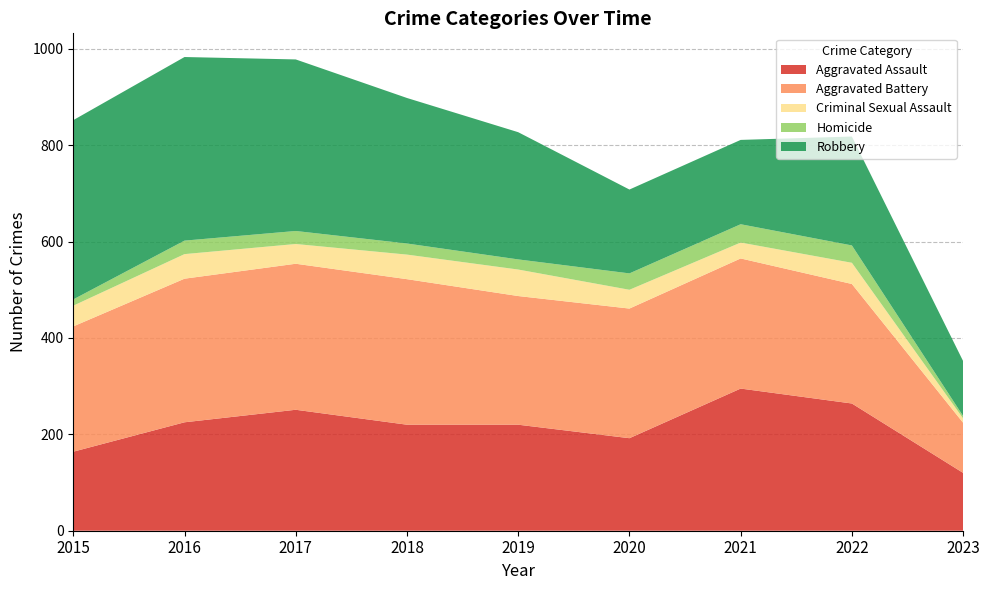

Reading left to right, what are all the values shown in this chart?

Aggravated Assault: 2015=164	2016=225	2017=251	2018=220	2019=220	2020=192	2021=295	2022=264	2023=120
Aggravated Battery: 2015=260	2016=298	2017=303	2018=302	2019=267	2020=269	2021=270	2022=248	2023=104
Criminal Sexual Assault: 2015=43	2016=51	2017=41	2018=51	2019=55	2020=39	2021=33	2022=44	2023=9
Homicide: 2015=13	2016=28	2017=27	2018=23	2019=21	2020=34	2021=38	2022=36	2023=5
Robbery: 2015=372	2016=381	2017=356	2018=302	2019=264	2020=174	2021=175	2022=226	2023=114